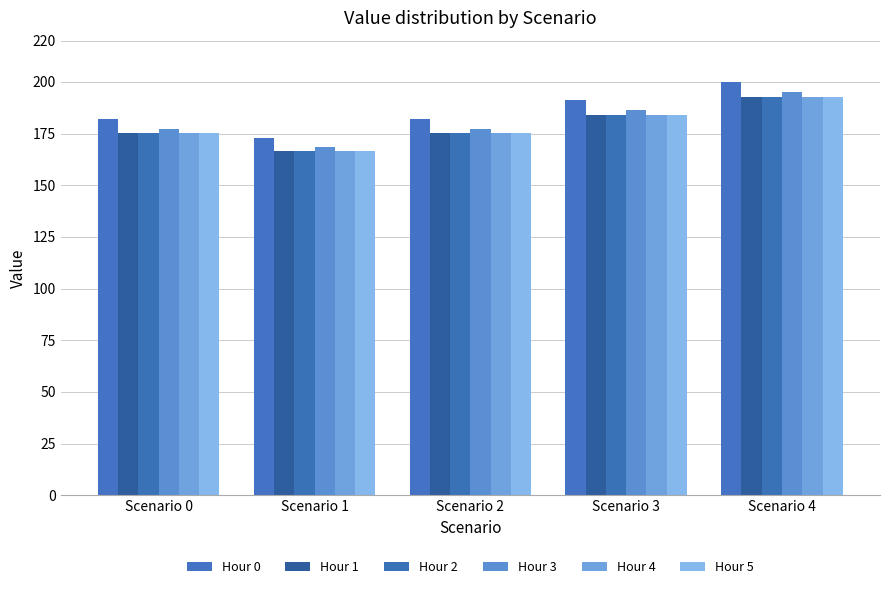

Count the number of data series in this chart.

6